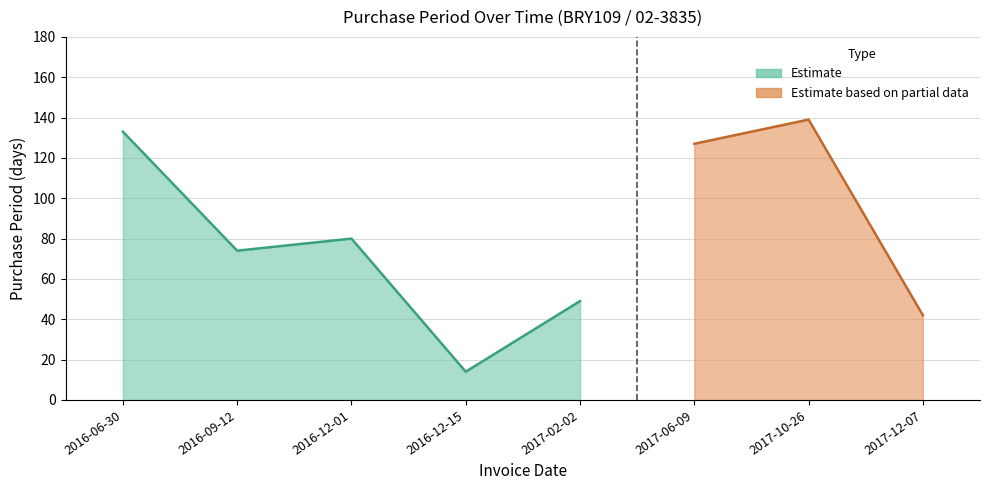

What is the difference between the values at 2016-12-01 and 2017-06-09?

47